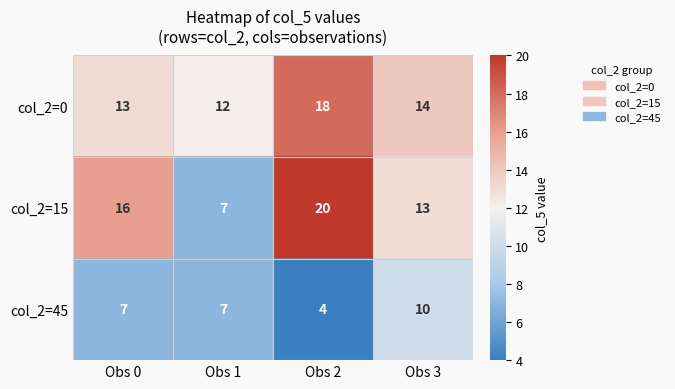

Rank the series by their maximum value, from lowest to highest.

col_2=45, col_2=0, col_2=15